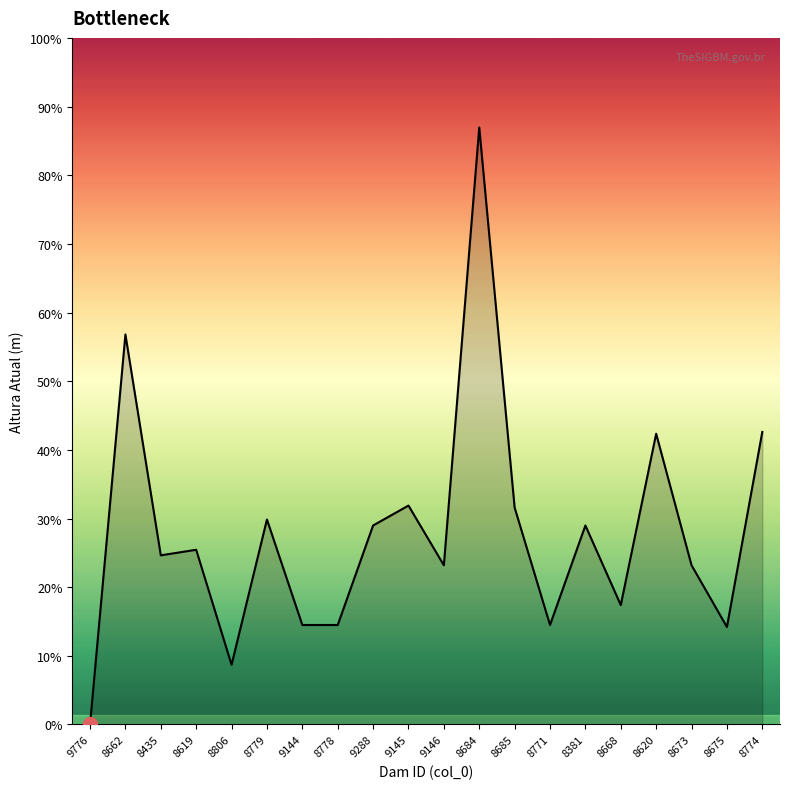

Is this an area chart (filled region under the line)?

Yes